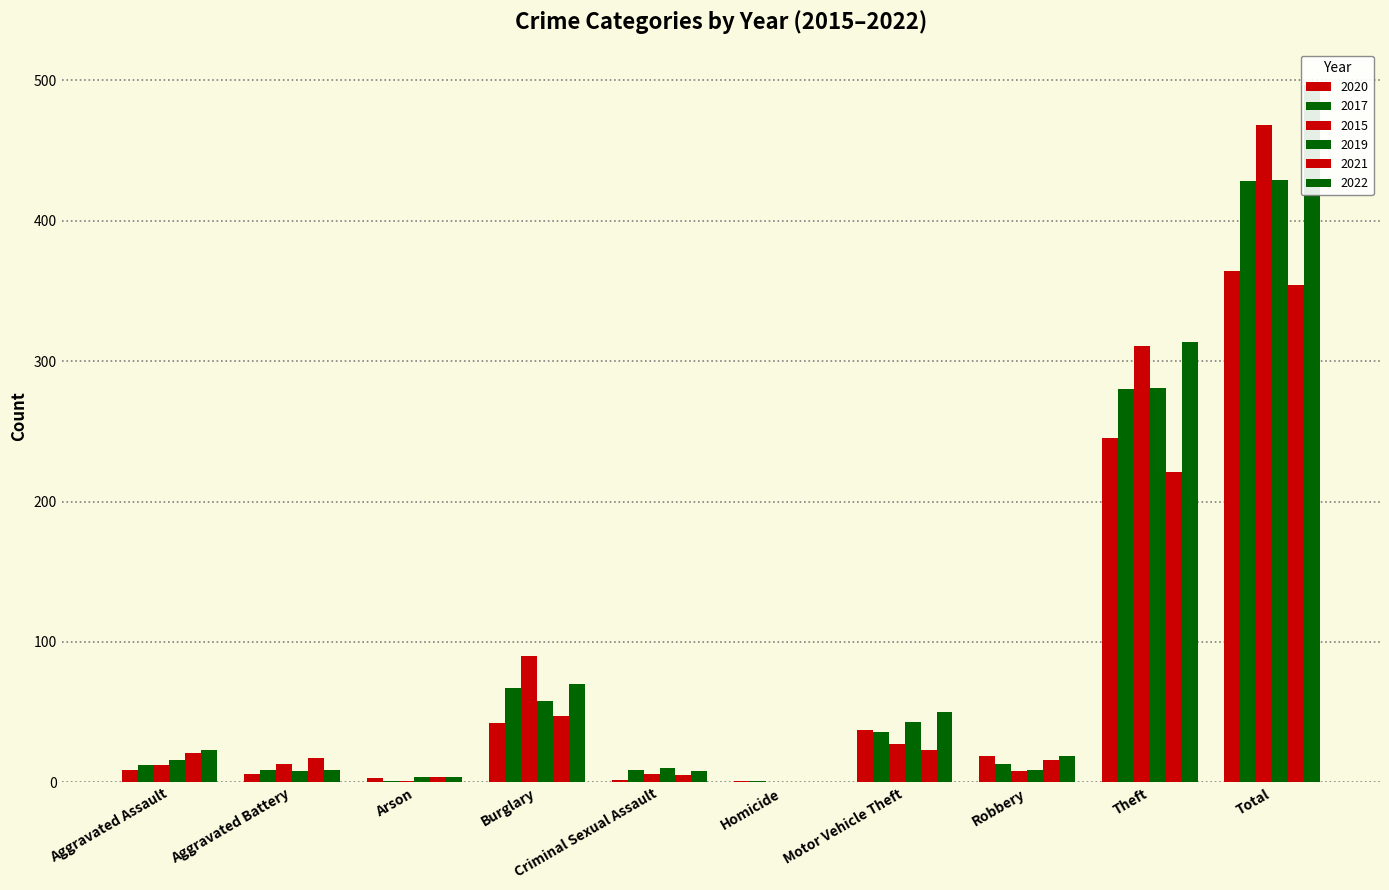

Is it true that 2015 equals 129 at Burglary?

False